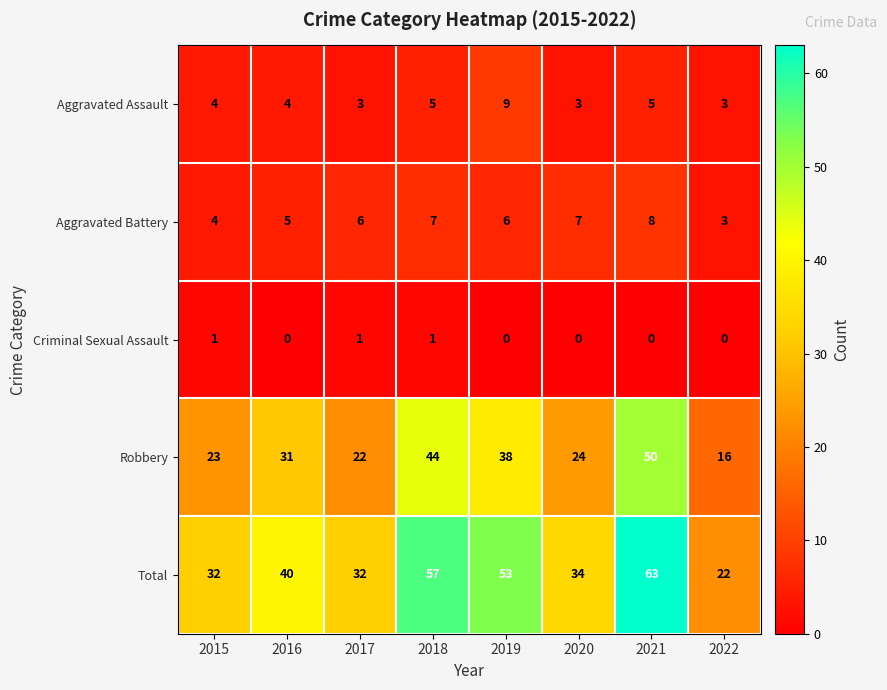

At how many categories does at least one series exceed 55?

2